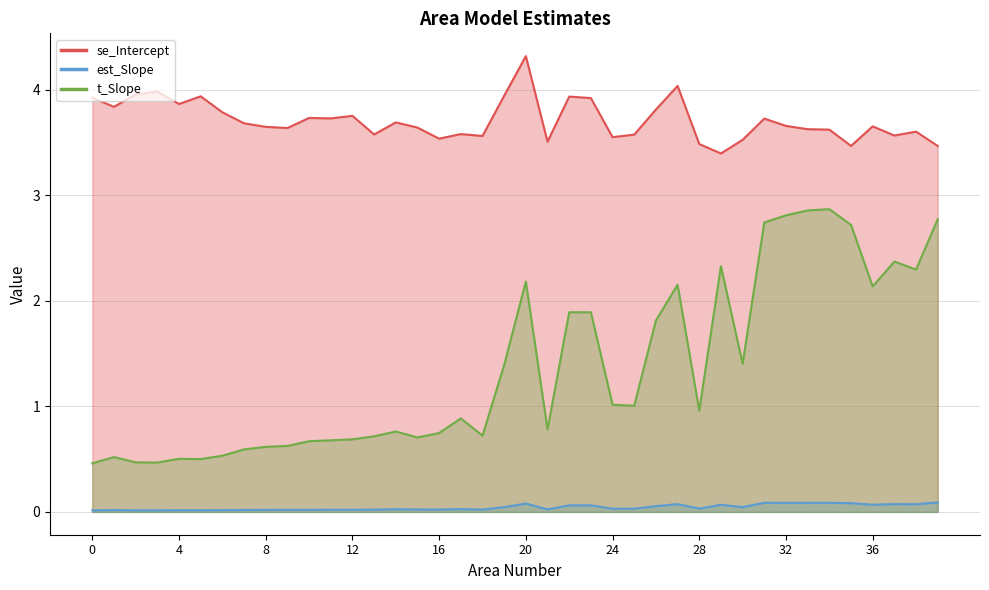

What is the greatest value displayed?

4.3